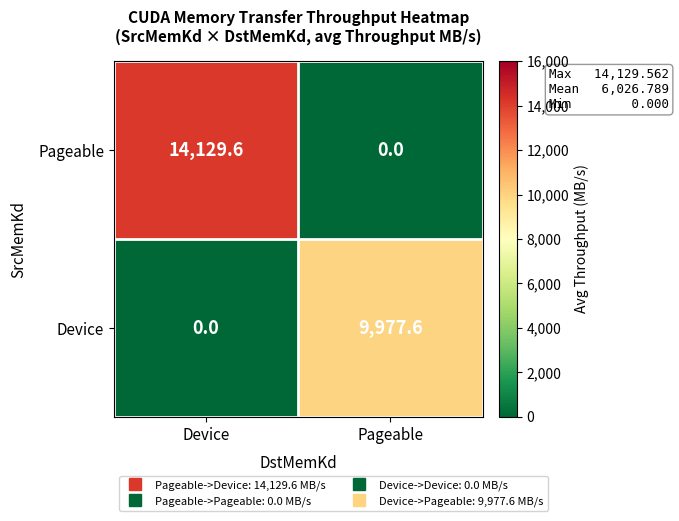

Reading left to right, extract all data points from this chart.

Pageable: Device=14129.6	Pageable=0.0
Device: Device=0.0	Pageable=9977.6